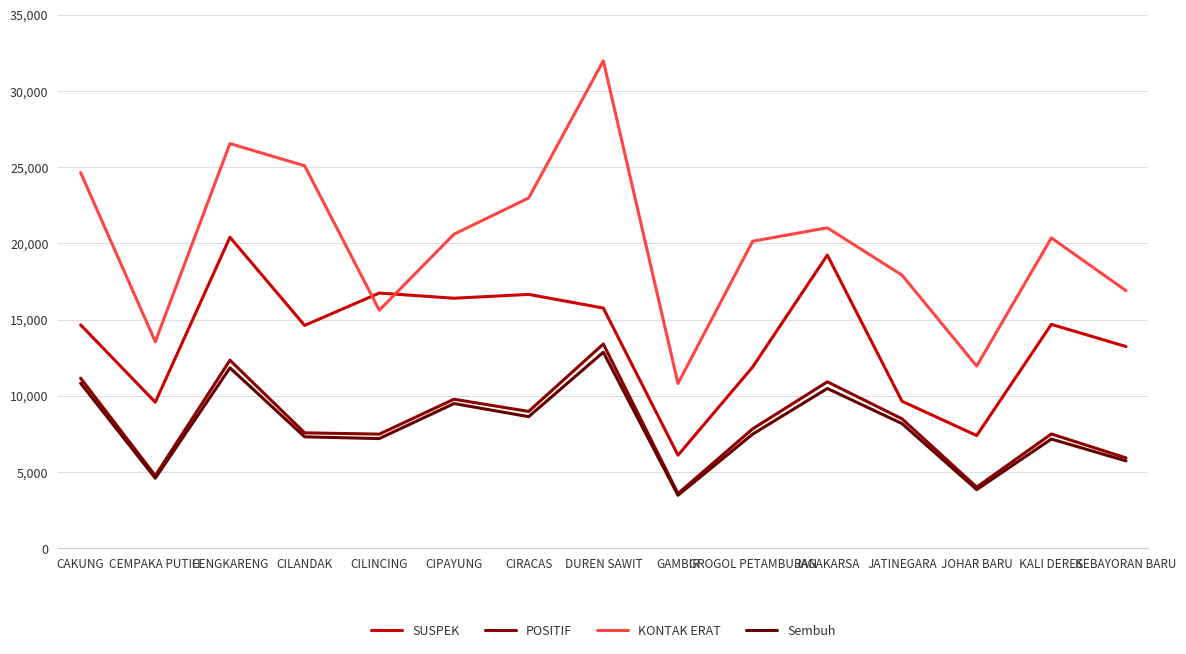

Reading left to right, list all the values displayed in this chart.

SUSPEK: CAKUNG=14652	CEMPAKA PUTIH=9577	CENGKARENG=20399	CILANDAK=14616	CILINCING=16738	CIPAYUNG=16398	CIRACAS=16651	DUREN SAWIT=15754	GAMBIR=6102	GROGOL PETAMBURAN=11888	JAGAKARSA=19230	JATINEGARA=9641	JOHAR BARU=7391	KALI DERES=14683	KEBAYORAN BARU=13230
POSITIF: CAKUNG=11152	CEMPAKA PUTIH=4760	CENGKARENG=12332	CILANDAK=7569	CILINCING=7484	CIPAYUNG=9773	CIRACAS=8973	DUREN SAWIT=13396	GAMBIR=3587	GROGOL PETAMBURAN=7830	JAGAKARSA=10914	JATINEGARA=8489	JOHAR BARU=4009	KALI DERES=7494	KEBAYORAN BARU=5925
KONTAK ERAT: CAKUNG=24636	CEMPAKA PUTIH=13547	CENGKARENG=26543	CILANDAK=25085	CILINCING=15615	CIPAYUNG=20599	CIRACAS=22972	DUREN SAWIT=31969	GAMBIR=10808	GROGOL PETAMBURAN=20137	JAGAKARSA=21018	JATINEGARA=17915	JOHAR BARU=11947	KALI DERES=20355	KEBAYORAN BARU=16893
Sembuh: CAKUNG=10822	CEMPAKA PUTIH=4591	CENGKARENG=11831	CILANDAK=7307	CILINCING=7192	CIPAYUNG=9489	CIRACAS=8630	DUREN SAWIT=12857	GAMBIR=3472	GROGOL PETAMBURAN=7483	JAGAKARSA=10479	JATINEGARA=8174	JOHAR BARU=3844	KALI DERES=7160	KEBAYORAN BARU=5729